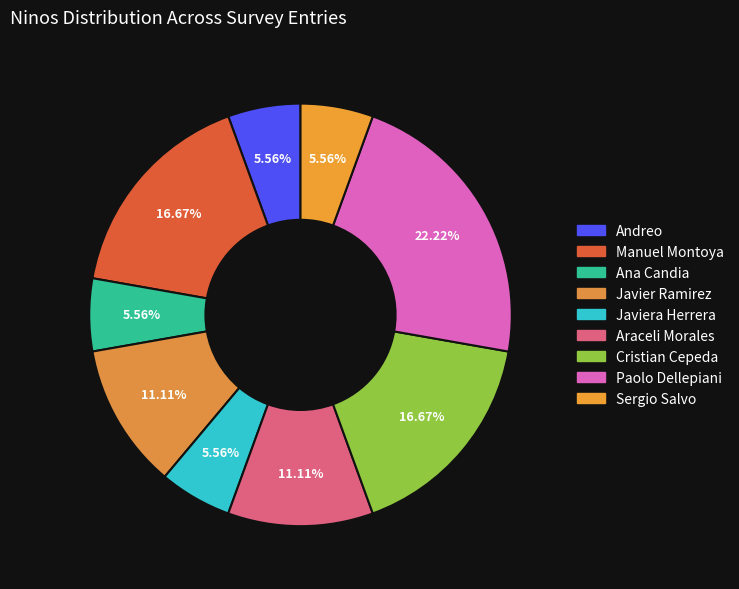

How many segments does this pie chart have?

9